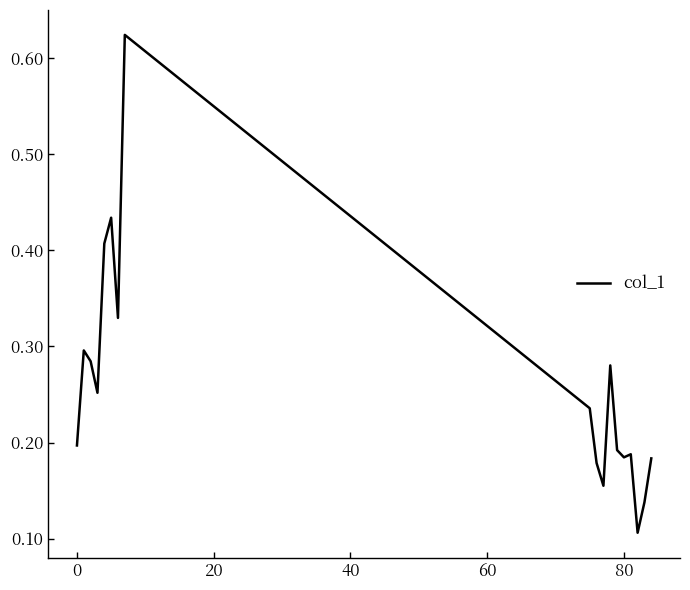

How many lines are shown in the chart?

1